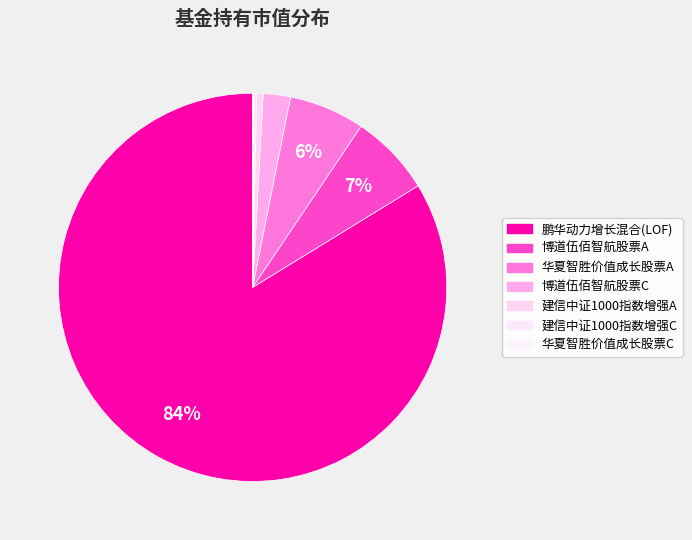

To the nearest percent, what portion does 博道伍佰智航股票C represent?

2%